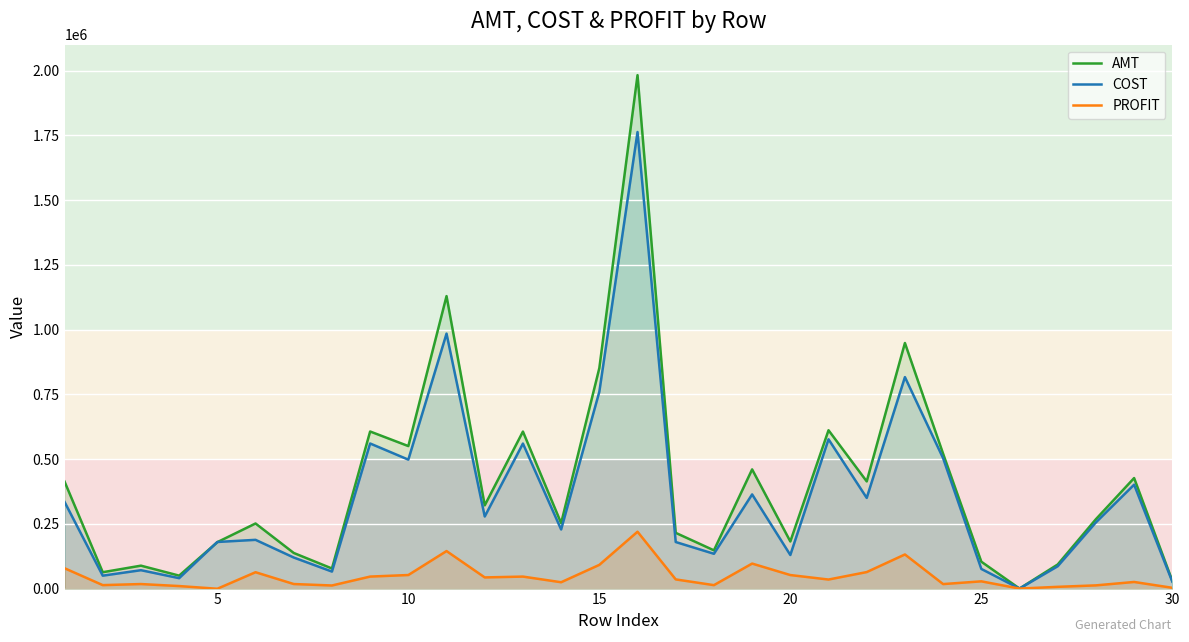

What is the maximum value shown in the chart?

1982278.1